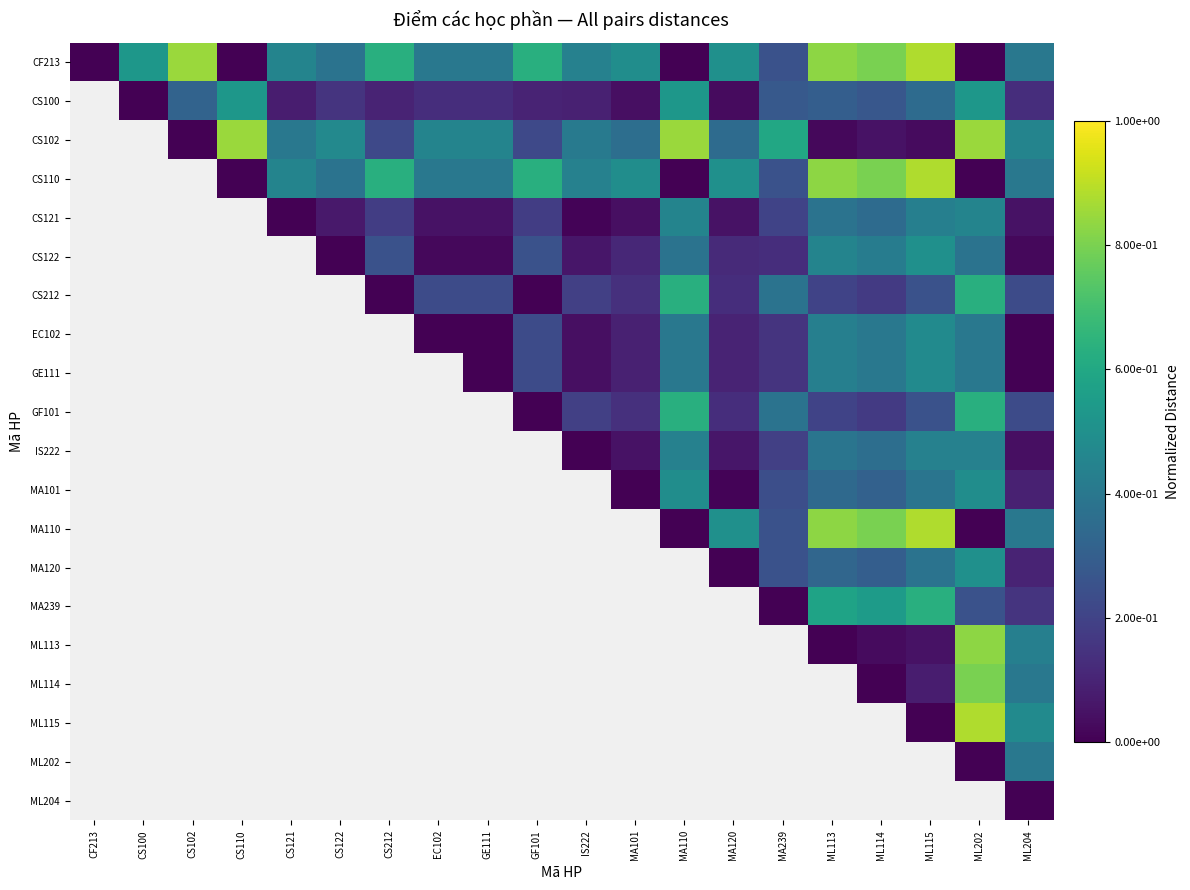

Is the value of ML113 at CS122 greater than the value of CS102 at CS102?

No